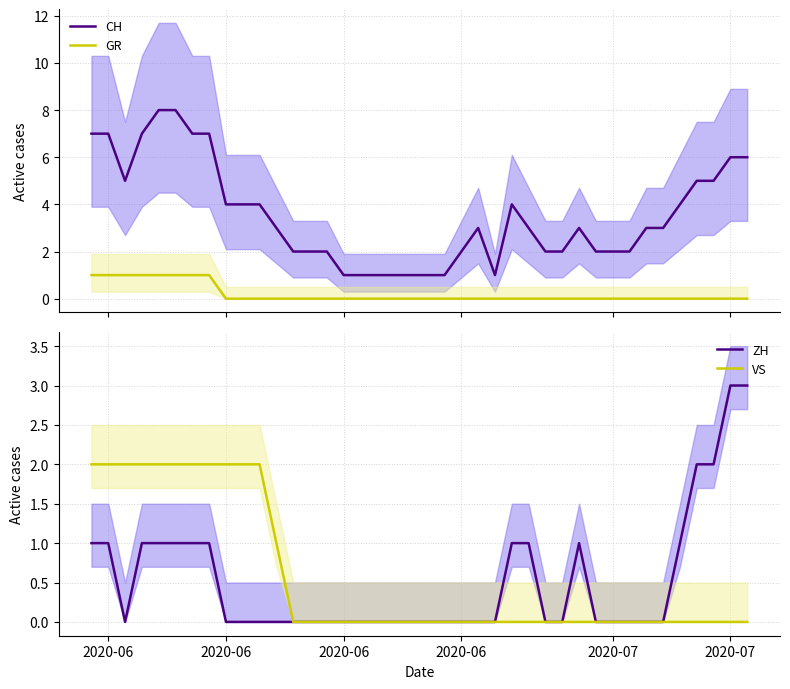

What is the highest value of the CH series?

8